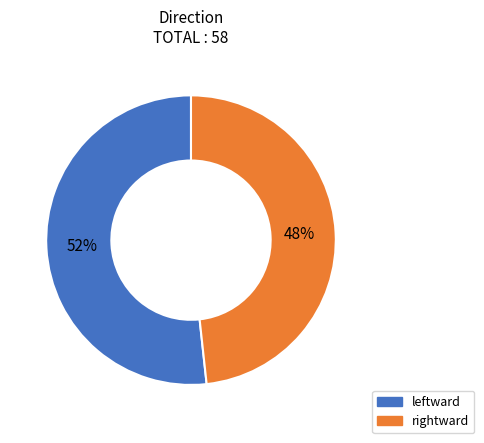

To the nearest percent, what is the average slice percentage?

50%